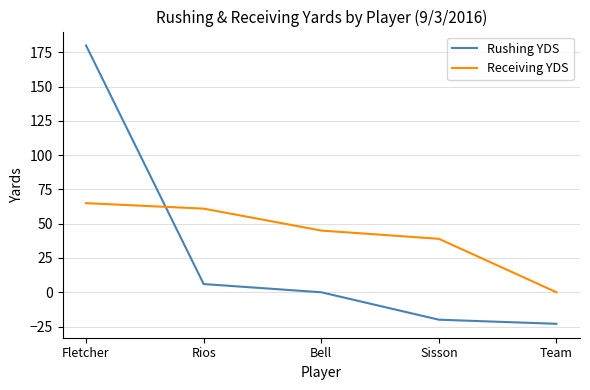

Reading right to left, what are all the values shown in this chart?

Rushing YDS: -23	-20	0	6	180
Receiving YDS: 0	39	45	61	65